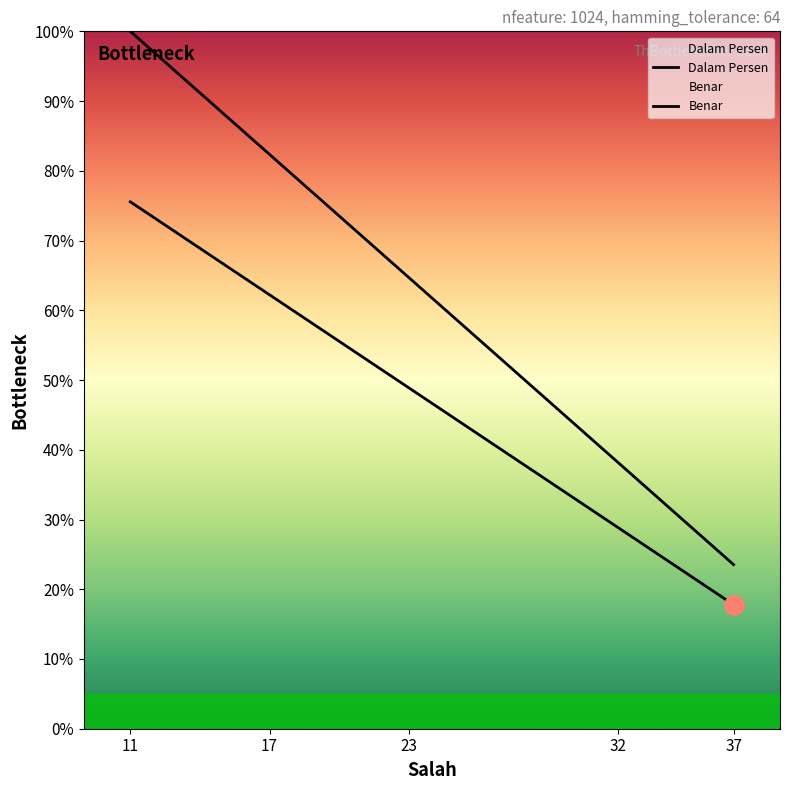

Is the value of Benar at 11 greater than the value of Threshold at 17?

Yes